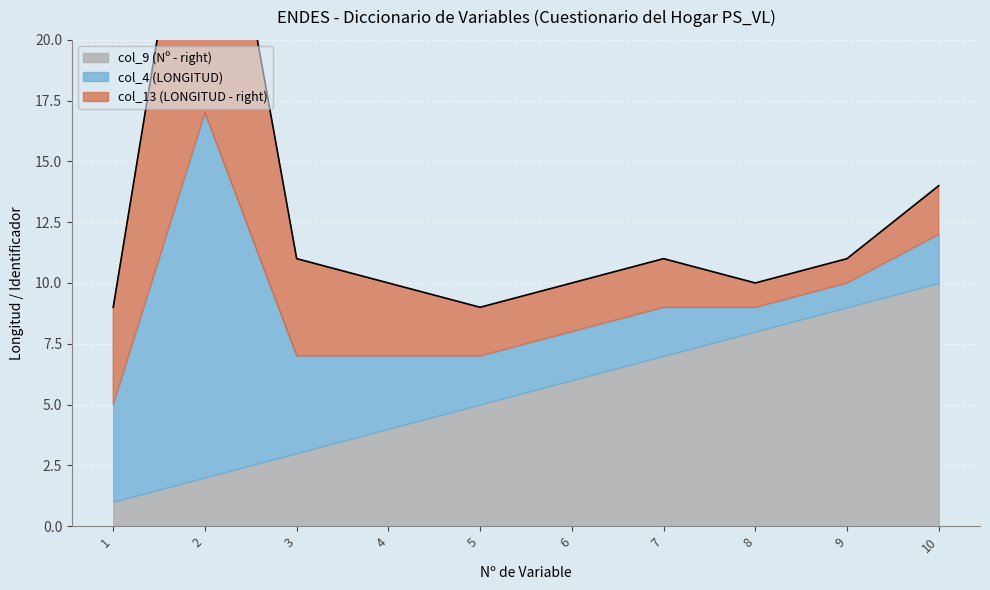

Reading right to left, extract all data points from this chart.

col_9 (Nº - right): 10	9	8	7	6	5	4	3	2	1
col_4 (LONGITUD): 2	1	1	2	2	2	3	4	15	4
col_13 (LONGITUD - right): 2	1	1	2	2	2	3	4	15	4